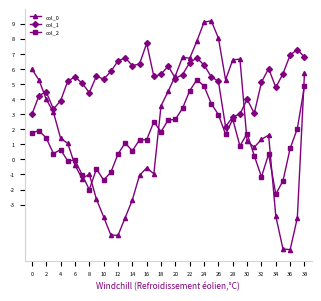

Which series has the largest total across all categories?

col_1